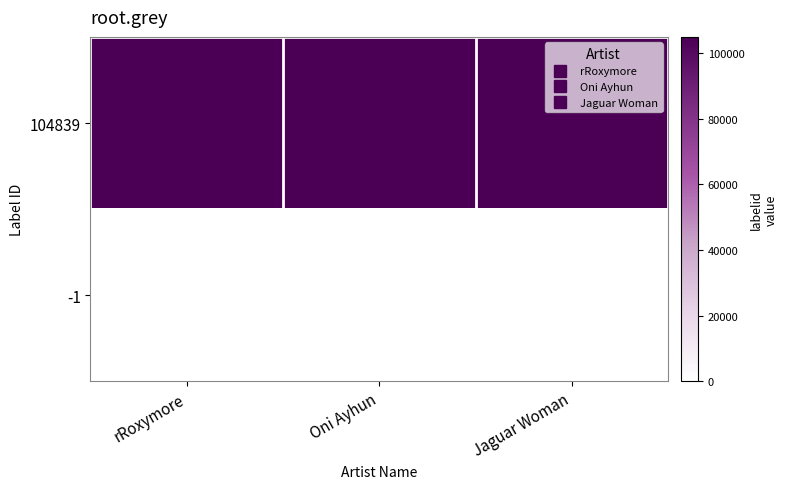

Reading left to right, transcribe all the data shown in this chart.

104839: rRoxymore=104839	Oni Ayhun=104839	Jaguar Woman=104839
-1: rRoxymore=0	Oni Ayhun=0	Jaguar Woman=0